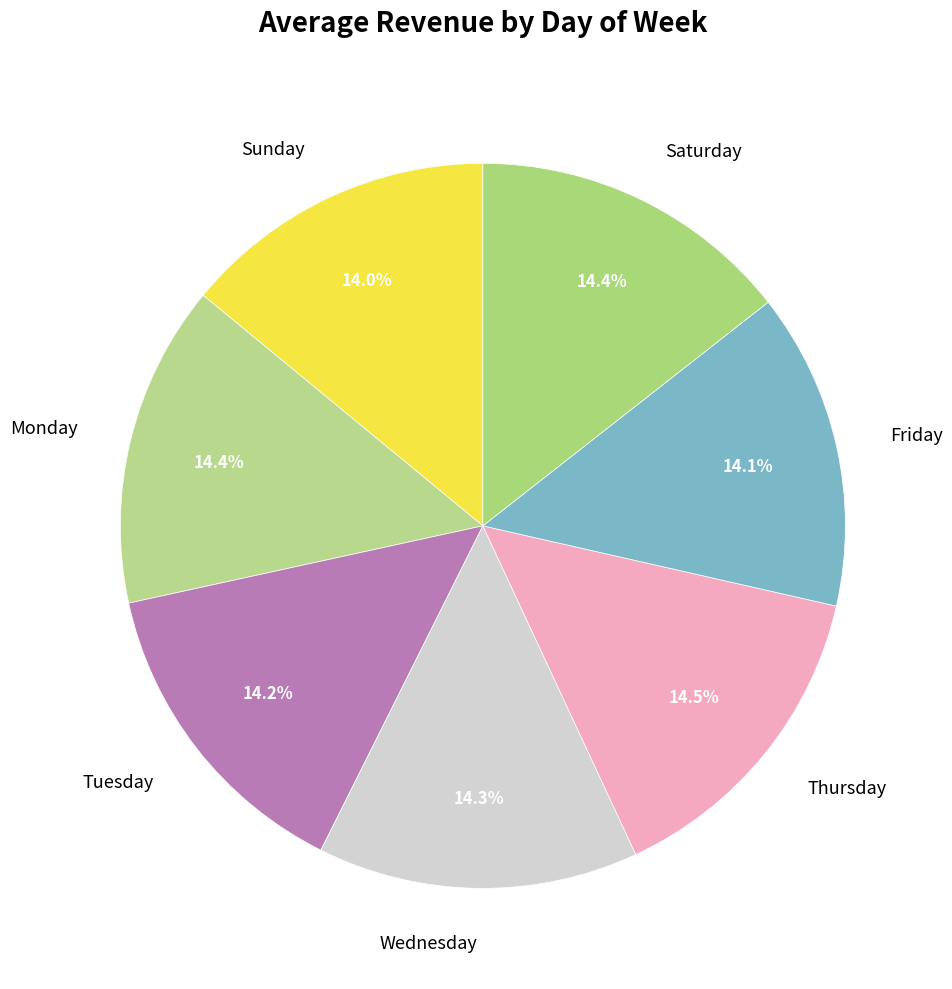

Combined, what portion of the pie is Saturday and Thursday?

28.9%